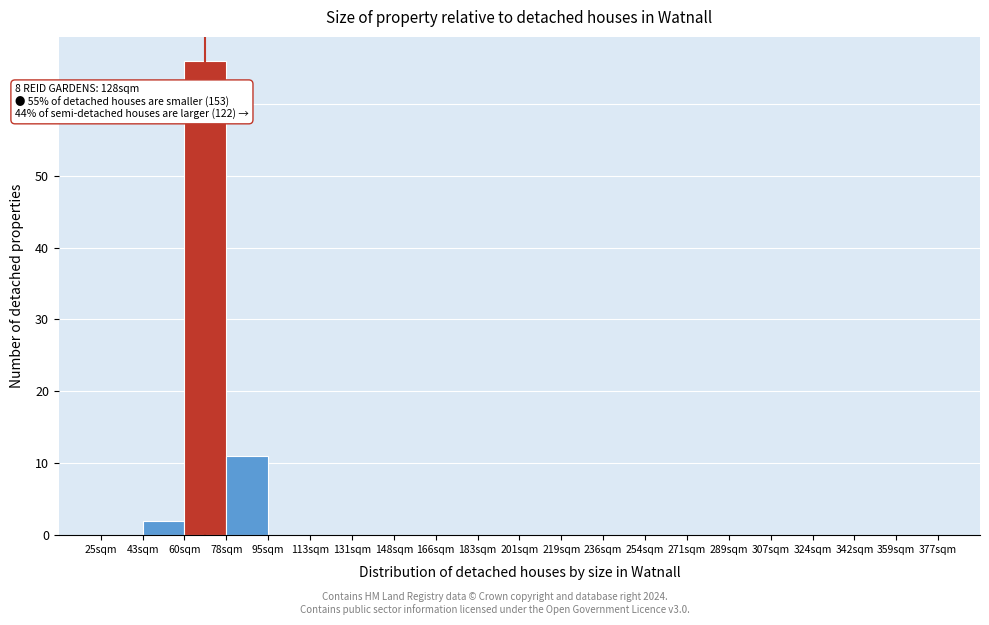

Over which range of the x-axis is the bar tallest?

60.2 to 77.8